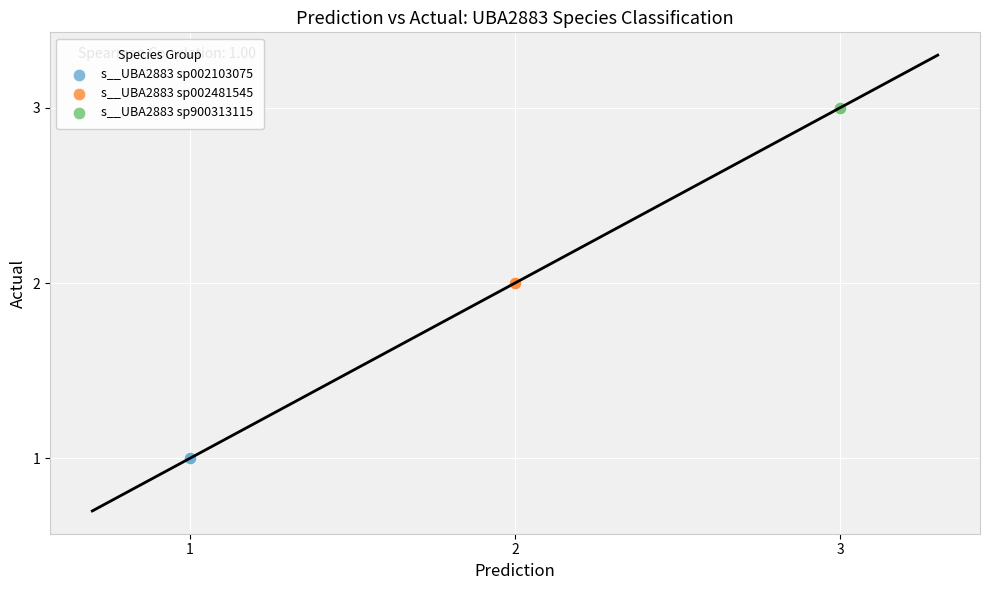

What are all the series names shown in the legend?

s__UBA2883 sp002103075, s__UBA2883 sp002481545, s__UBA2883 sp900313115